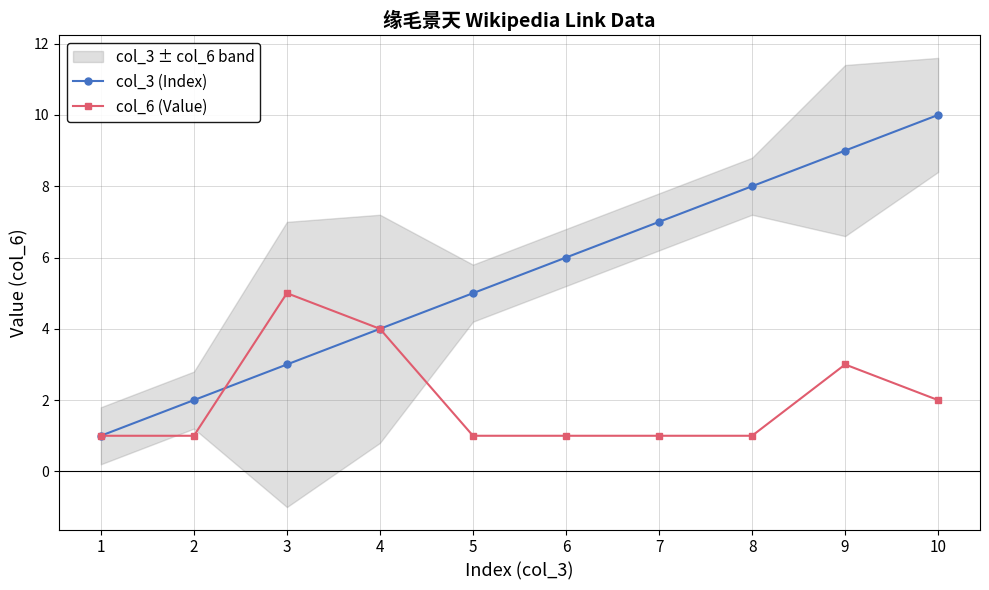

Which series has the largest total across all categories?

col_3 (Index)